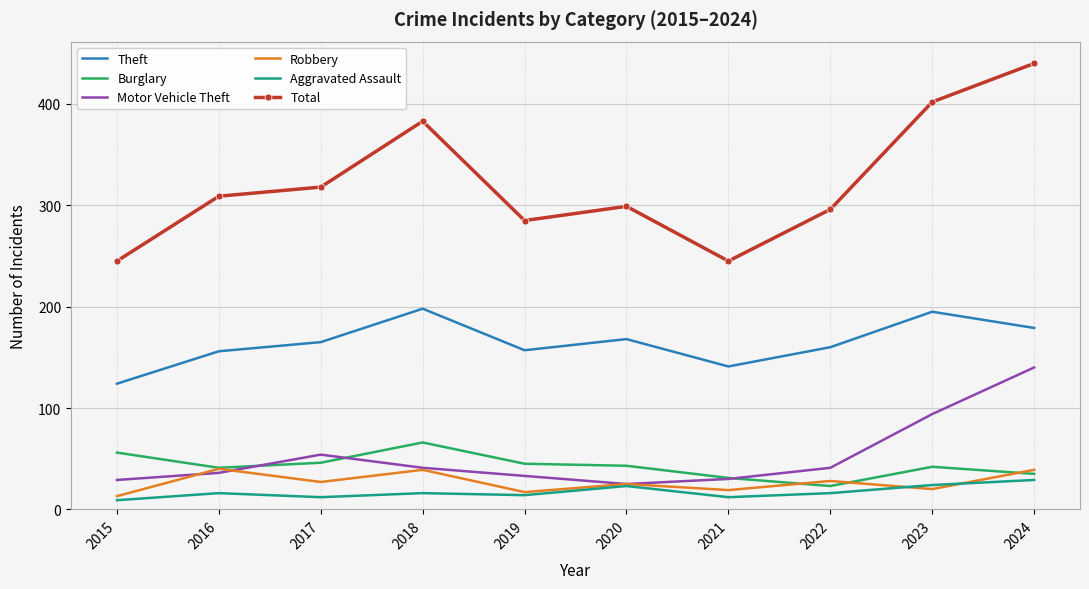

True or false: Total and Theft cross at least once.

False